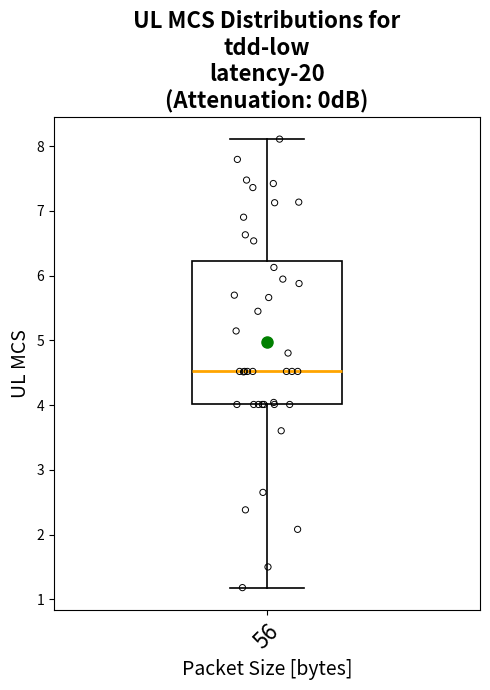

Where is the lower edge of the box at x = 56 on the y-axis? The values are not printed on the chart, so give them approximately, as read against the axis.

4.0